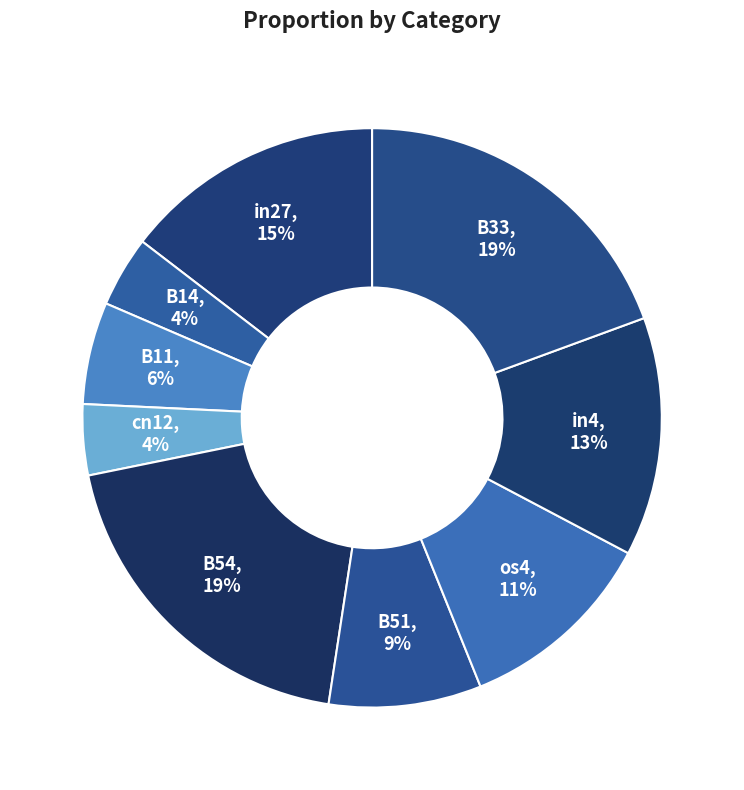

How many slices are in this pie chart?

9